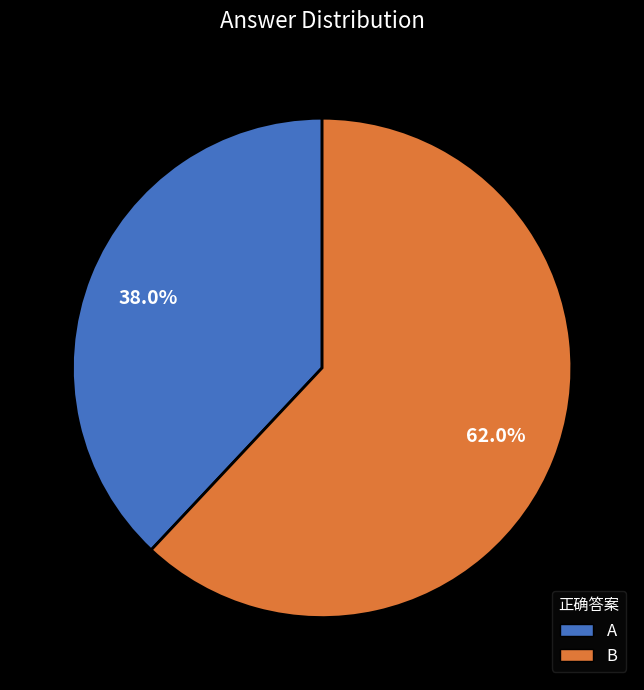

To the nearest percent, what is the difference between the B and A slice percentages?

24%